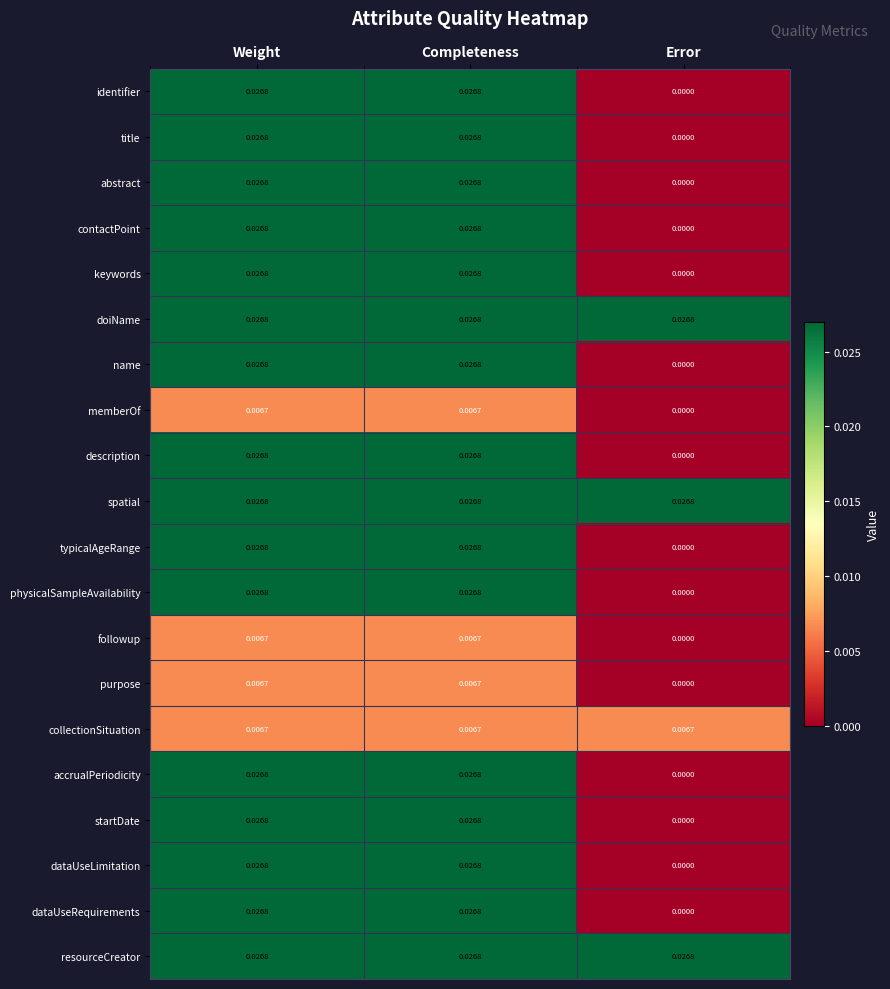

At which label does memberOf reach its minimum?

Error